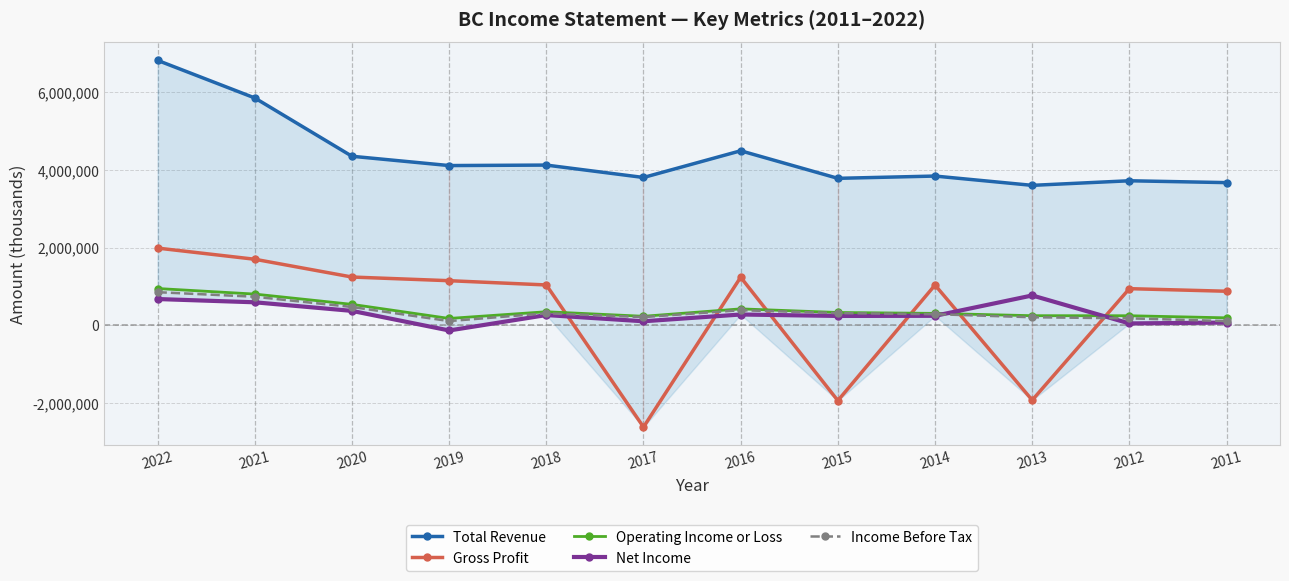

At how many categories does at least one series exceed -593110?

12